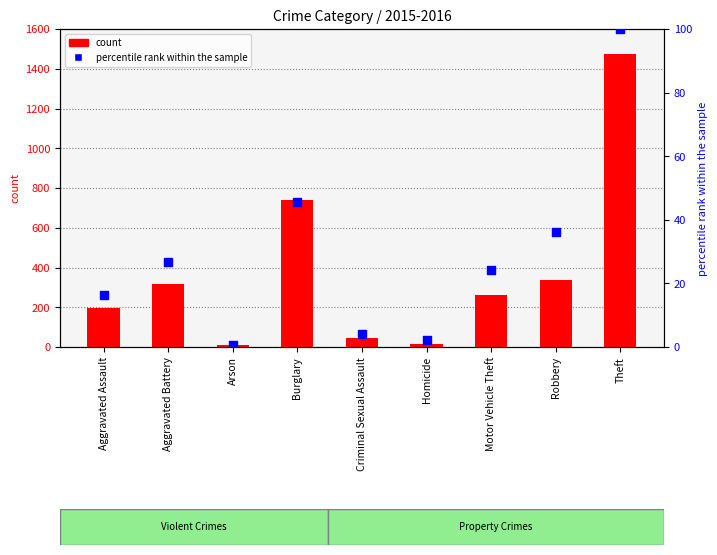

Which series contains the lowest Y value?

percentile rank within the sample